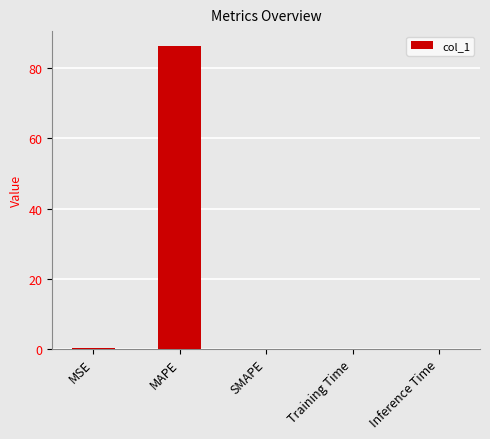

Which has a higher value, MAPE or SMAPE?

MAPE